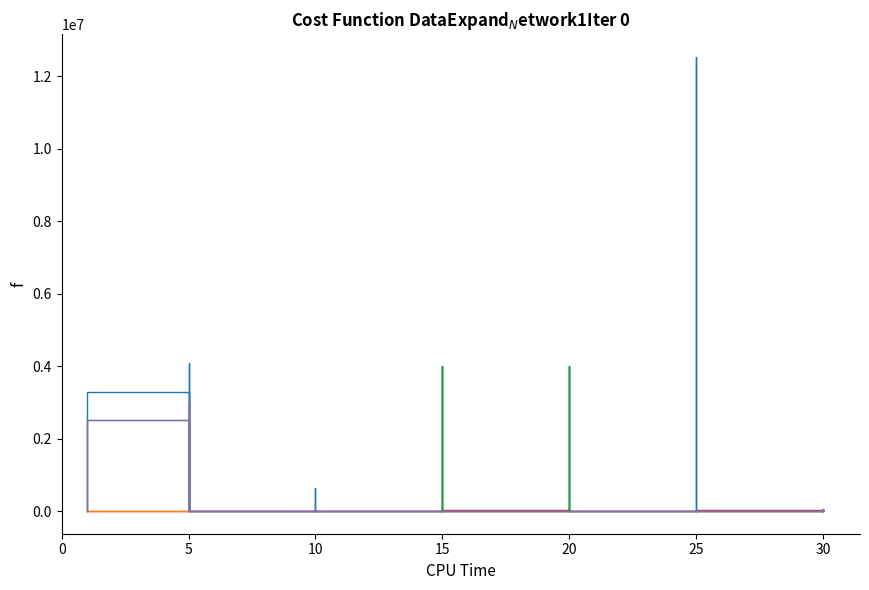

How many data points does each series have?

40